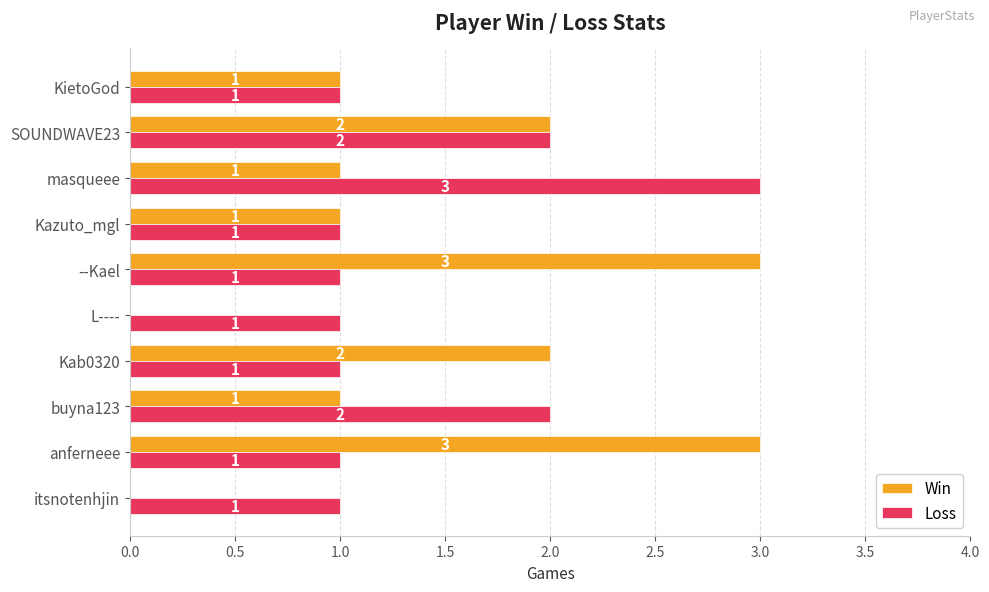

How many Loss values are between 1 and 2?

9